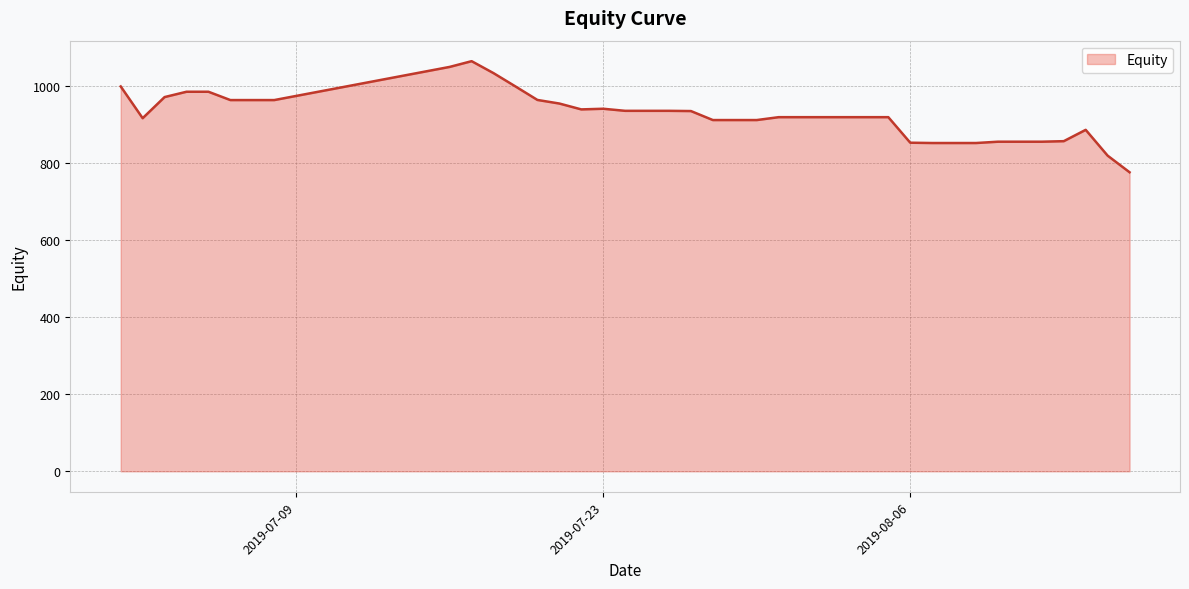

What is the minimum value shown in the chart?

777.0